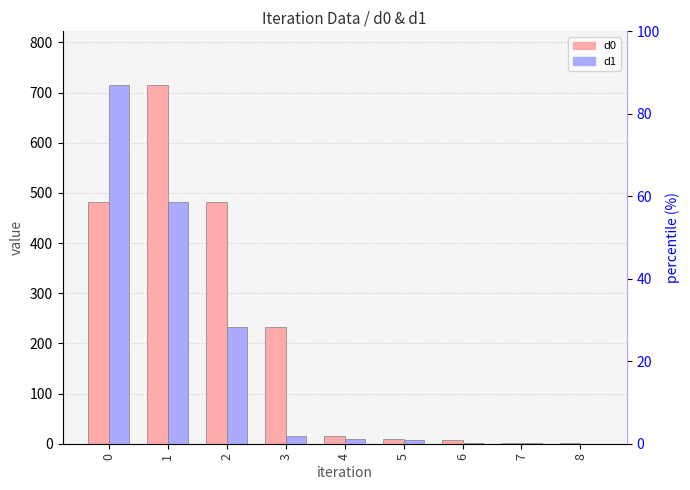

How many bars are there in total?

18